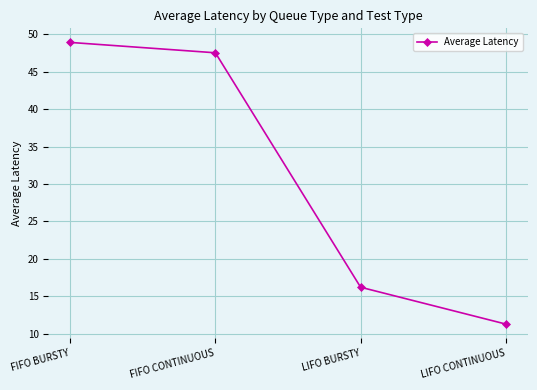

True or false: there are more than 0 points higher than both neighbors.

False